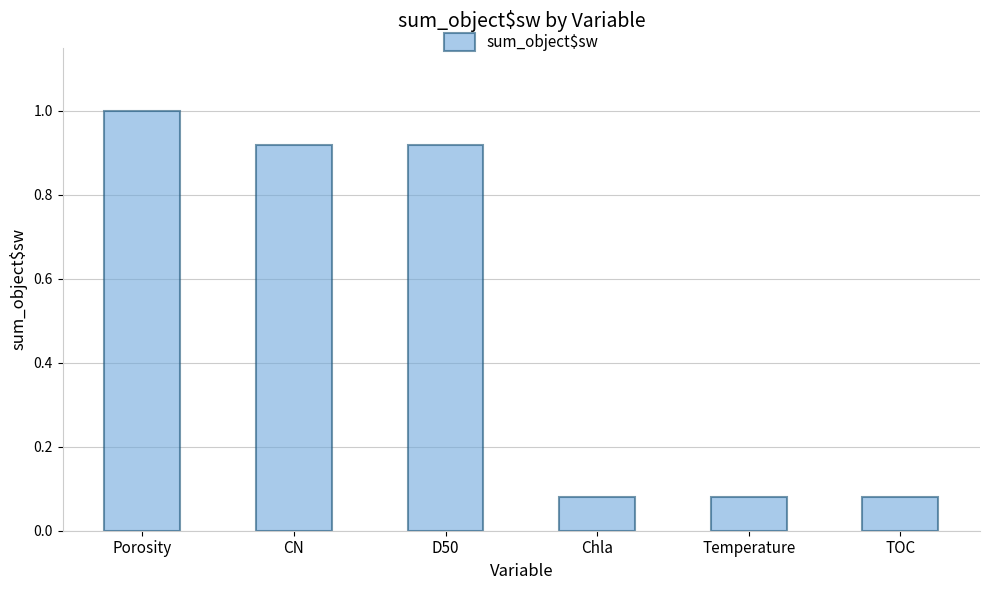

What is the label of the 5th bar from the right?

CN